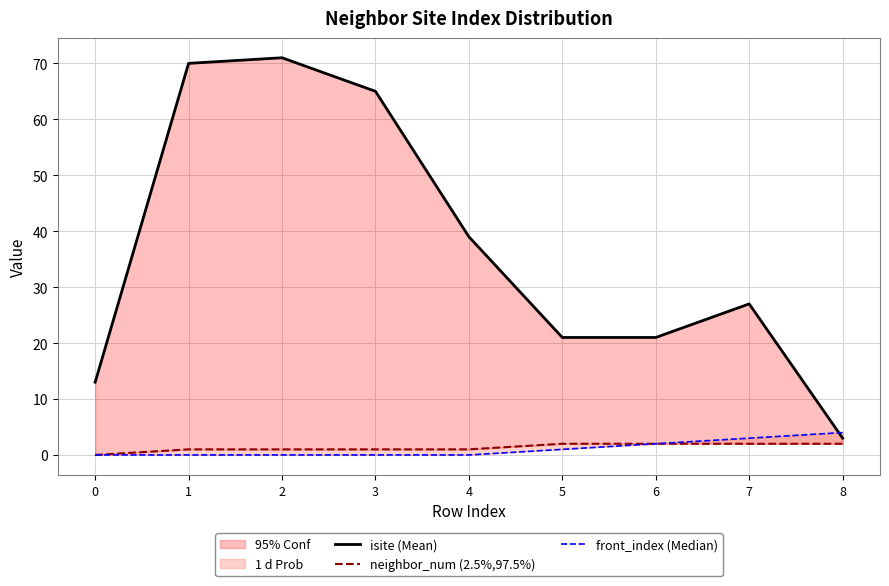

Which category has the highest value in the neighbor_num (2.5%,97.5%) series?

5